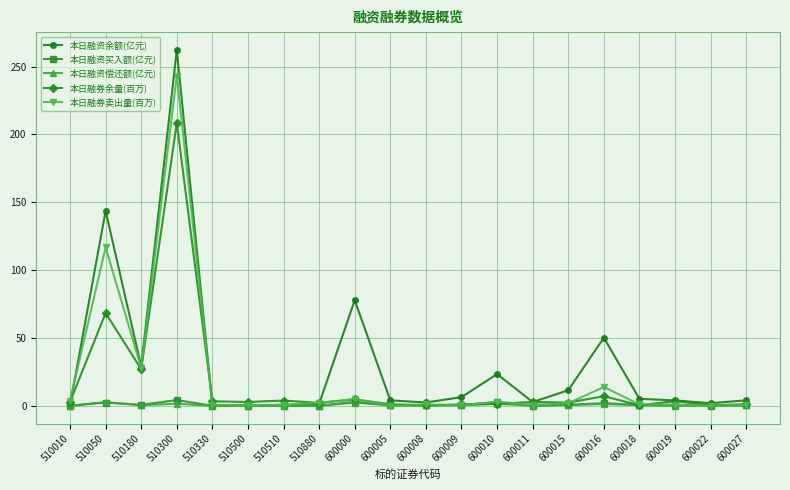

Where is the first local maximum for 本日融券卖出量(百万)?

510050